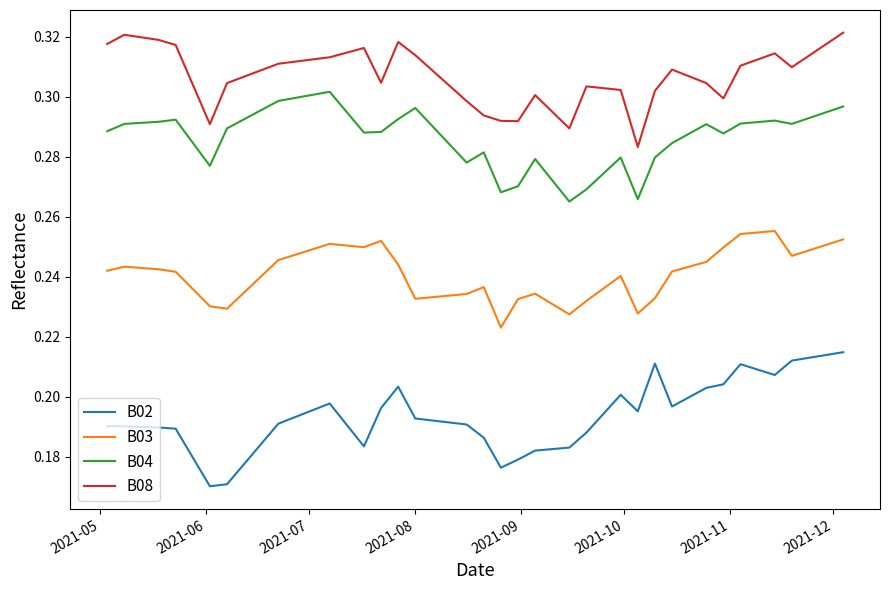

How many categories are shown in the chart?

40